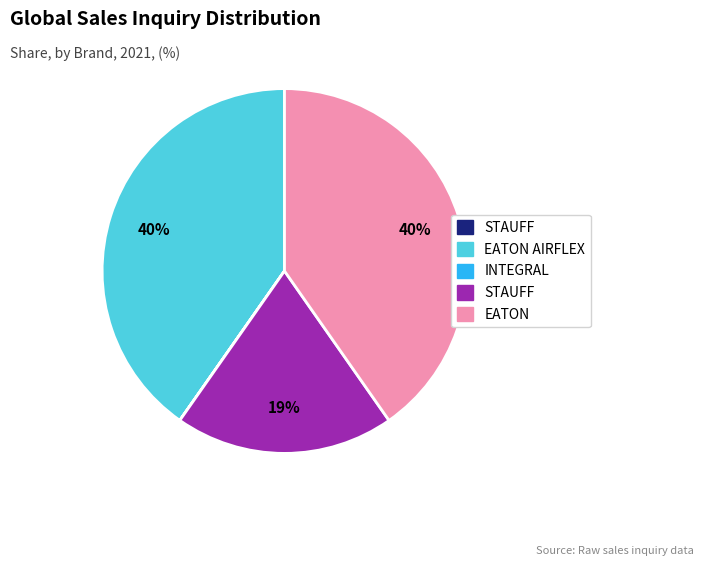

Is there any slice that represents more than half of the pie?

No